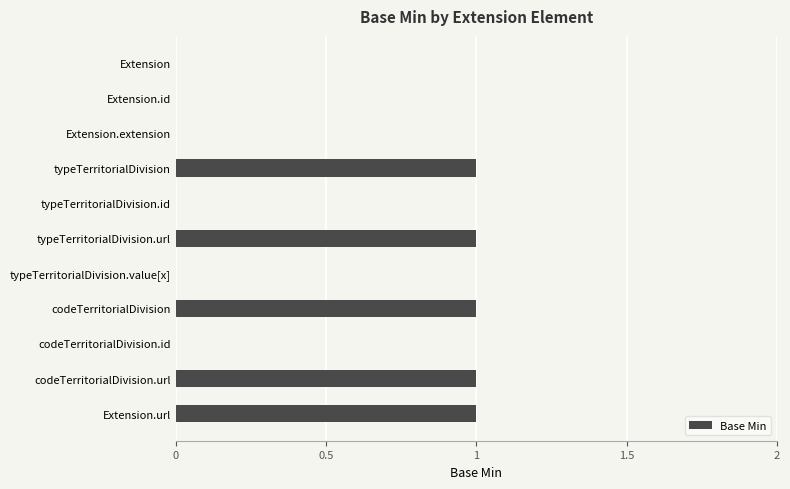

The value at Extension.id is 0. True or false?

True